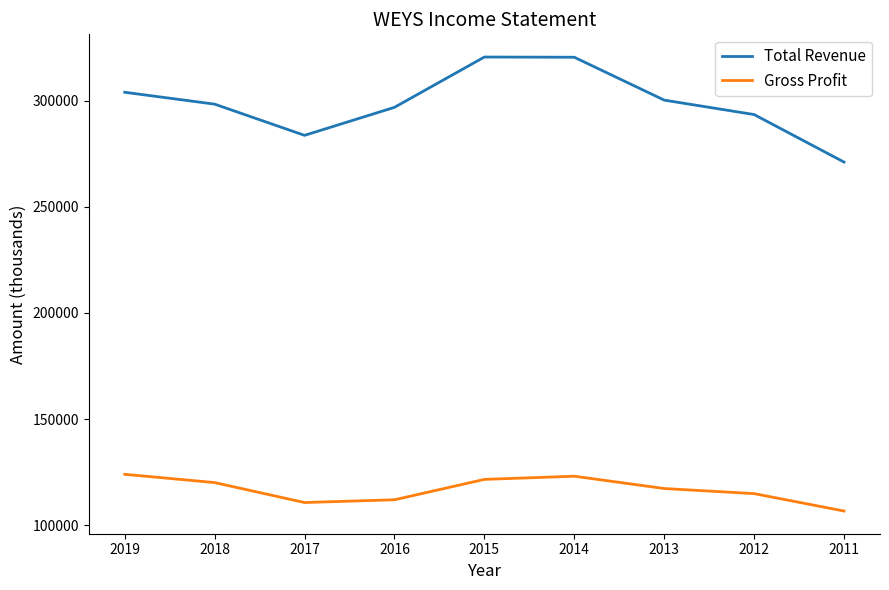

At which label does Total Revenue first exceed 298400?

2019